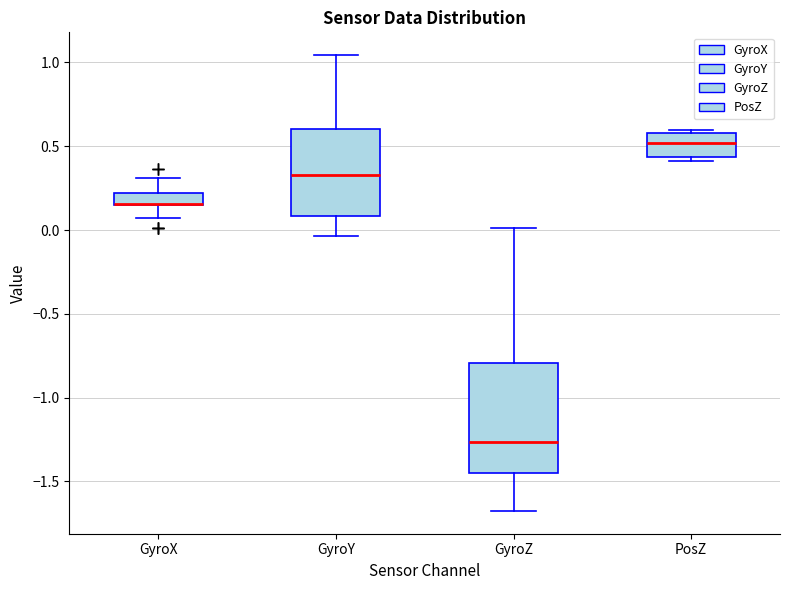

Where is the upper edge of the box for GyroY on the y-axis? The values are not printed on the chart, so give them approximately, as read against the axis.

0.60